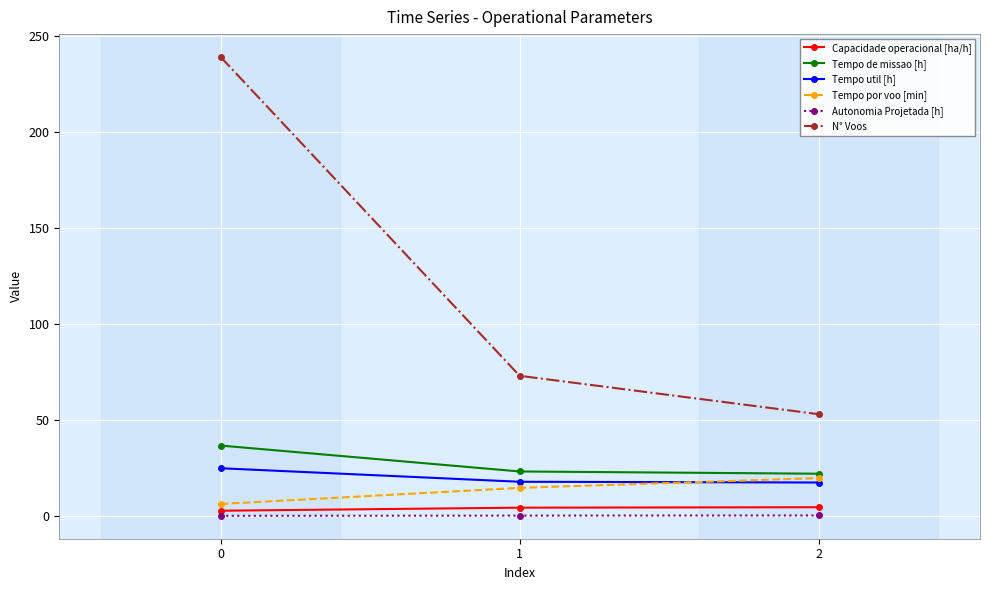

True or false: N° Voos has a value of 239.0 at 0.

True